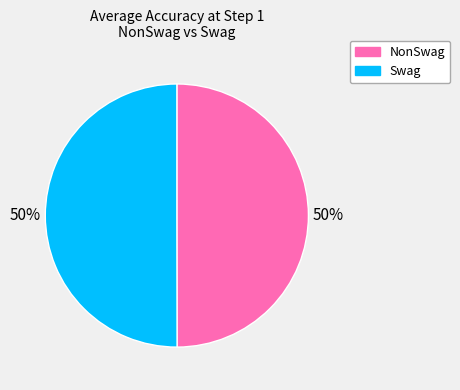

What percentage is the Swag slice, to the nearest percent?

50%